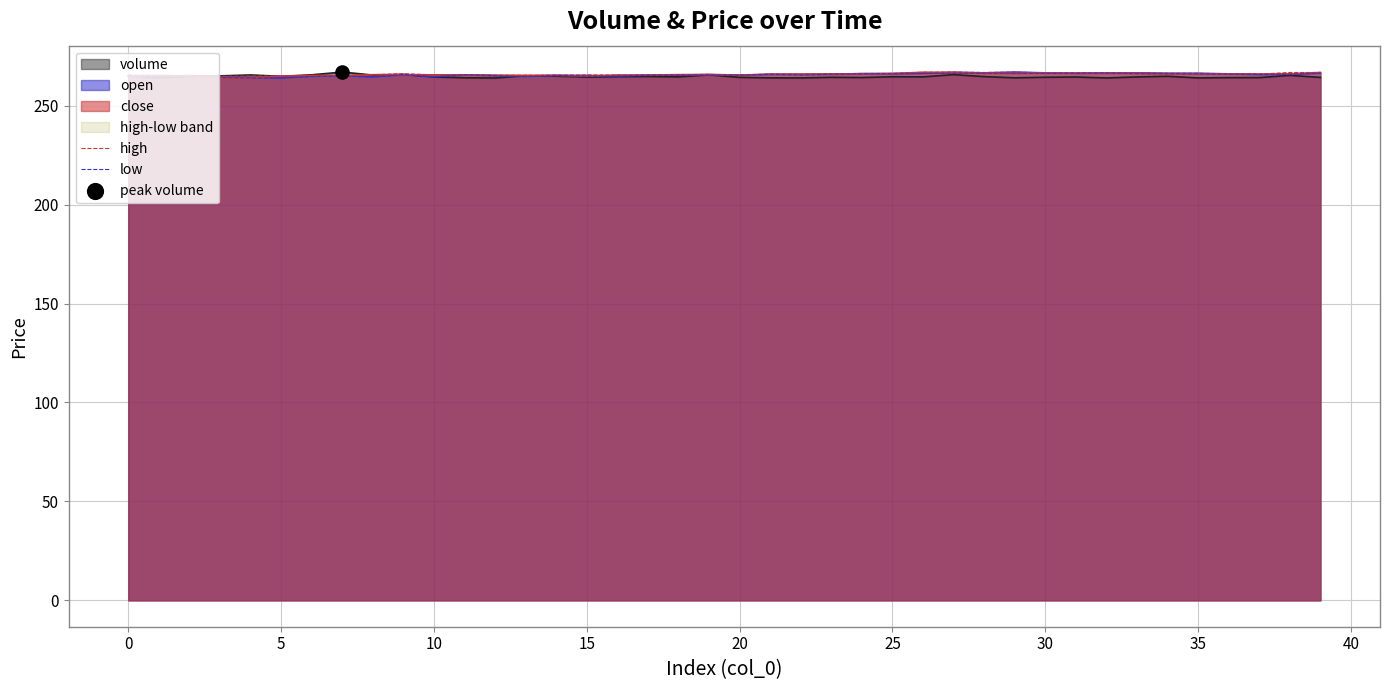

Which series contains the highest Y value?

high